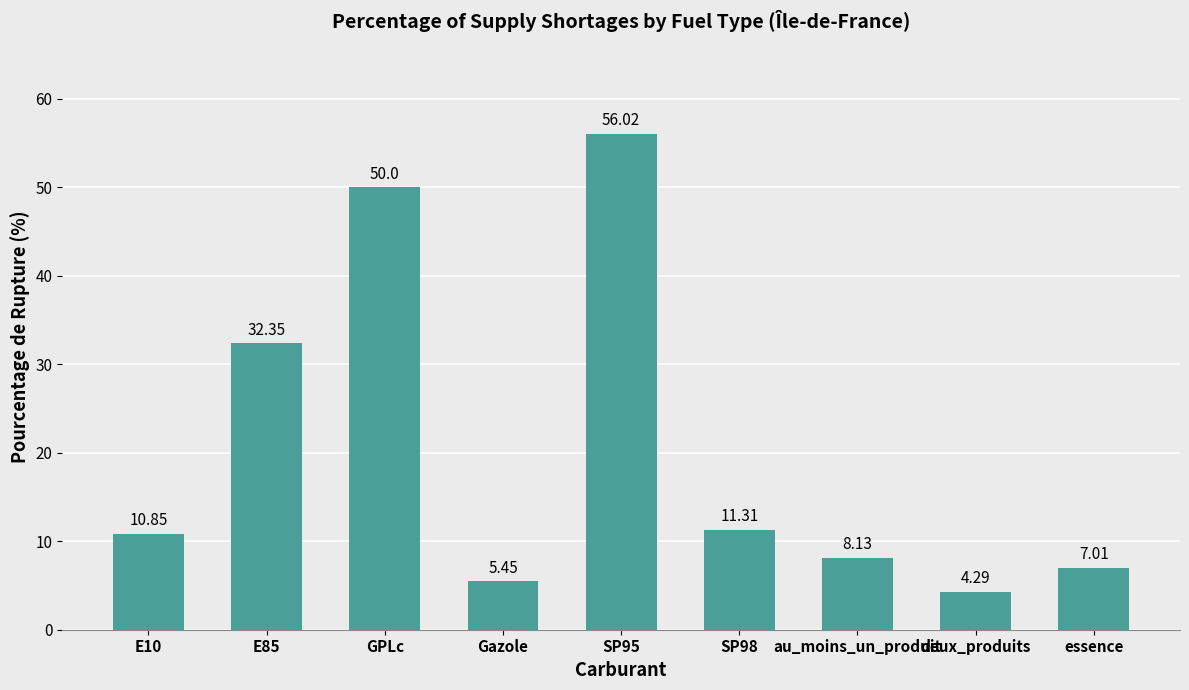

Which has a higher value, au_moins_un_produit or E10?

E10